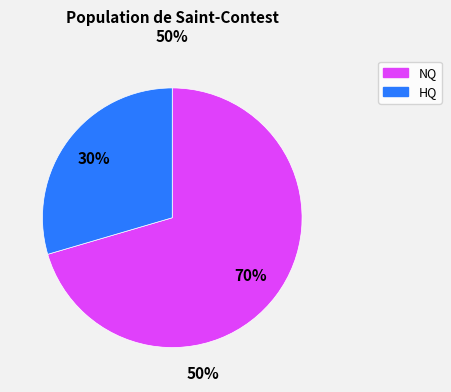

To the nearest percent, what is the average slice percentage?

50%